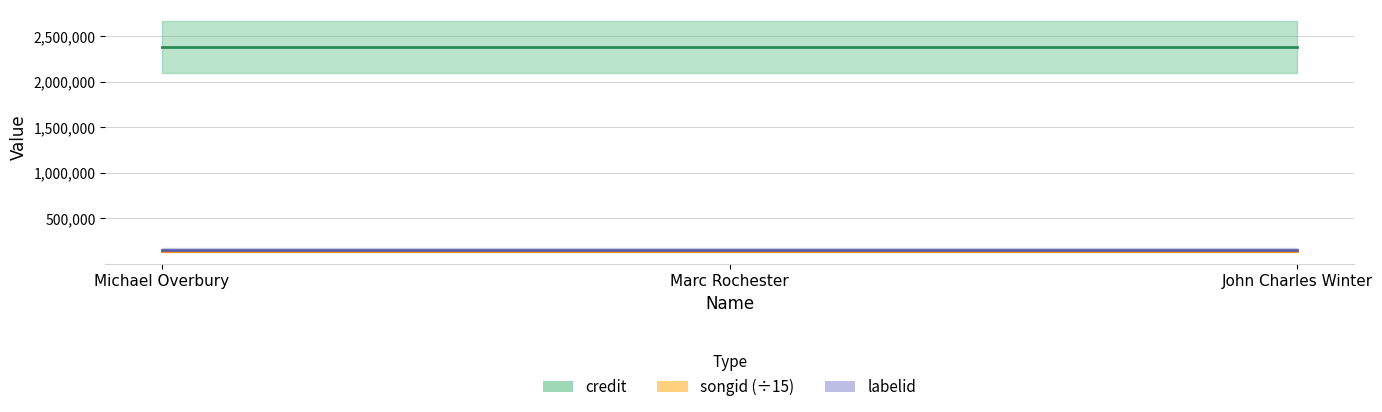

What are all the series names shown in the legend?

credit, songid, labelid